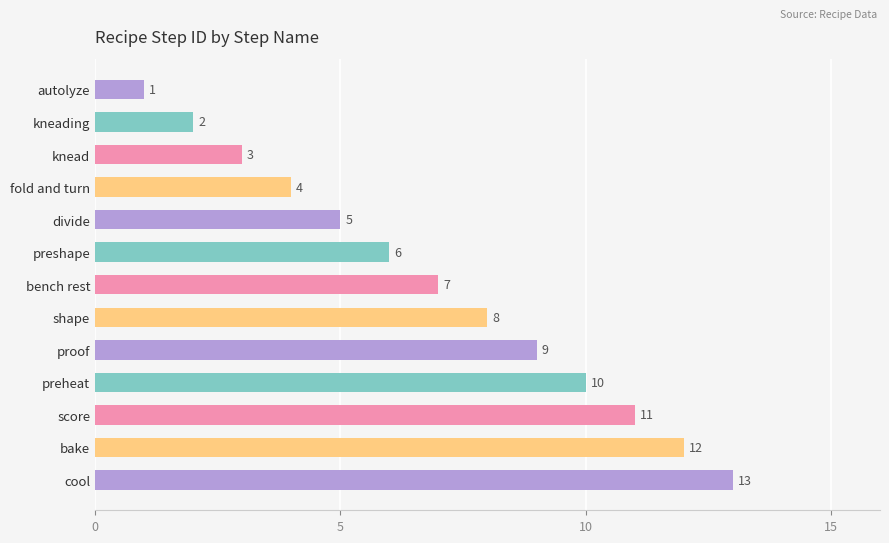

Approximately how many times larger is the value at kneading compared to fold and turn?

0.5